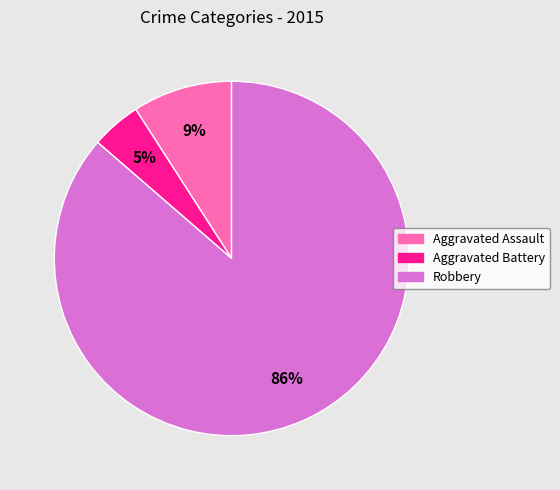

Is it true that Robbery is 86% of the pie?

True